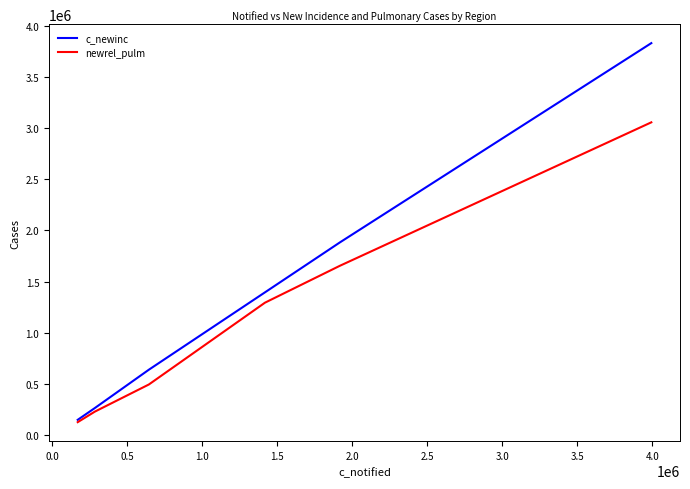

How many lines are shown in the chart?

2